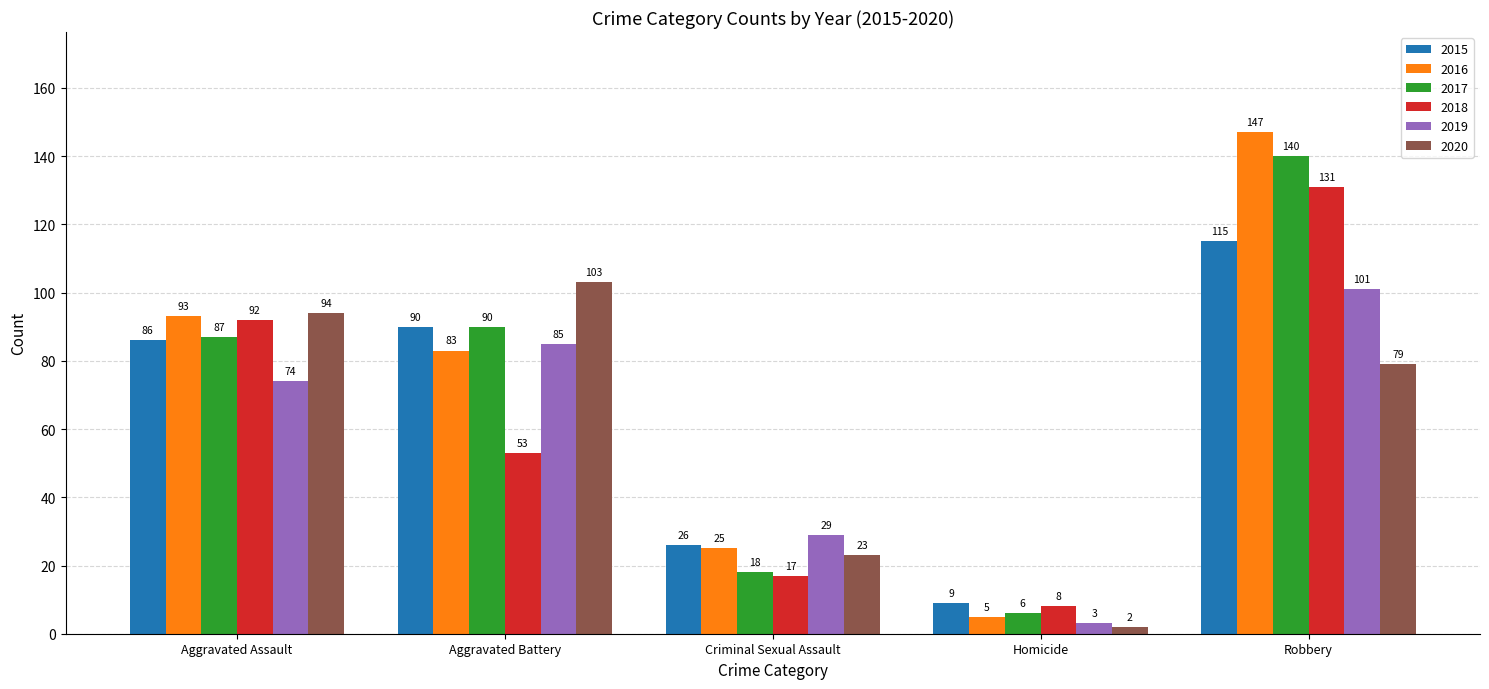

What is the difference between the 2020 values at Homicide and Aggravated Battery?

101